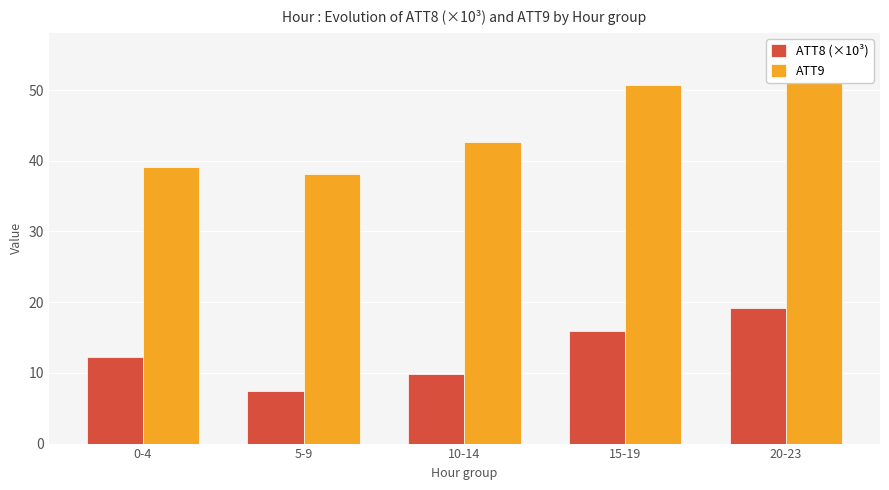

Reading left to right, extract all data points from this chart.

ATT8 (×10³): 0-4=12.2	5-9=7.4	10-14=9.9	15-19=15.9	20-23=19.1
ATT9: 0-4=39.2	5-9=38.1	10-14=42.6	15-19=50.8	20-23=55.3